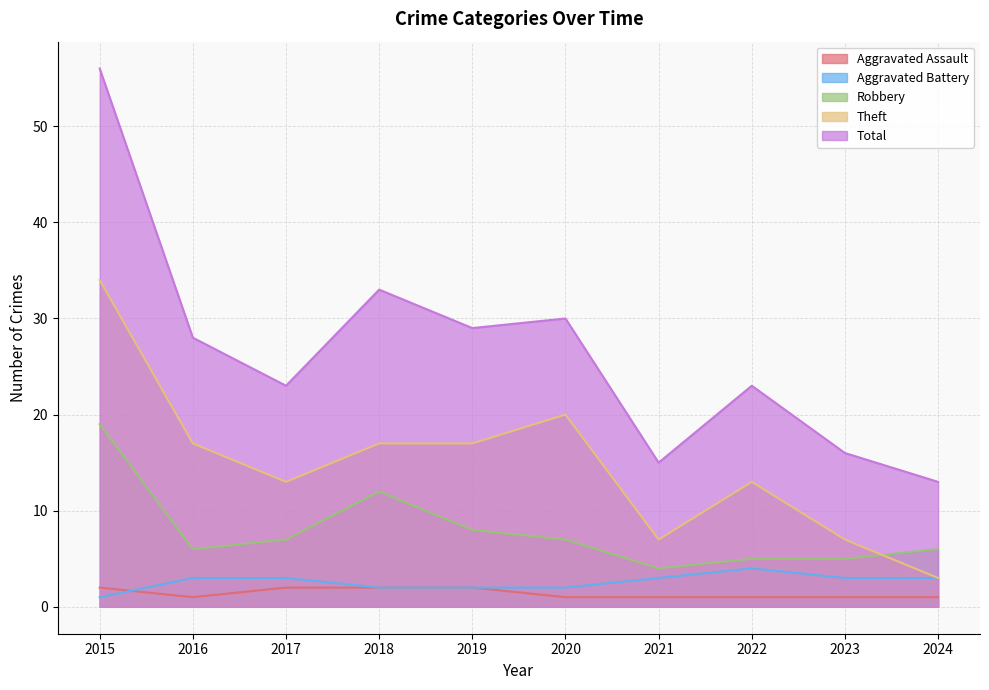

What are all the series names shown in the legend?

Aggravated Assault, Aggravated Battery, Robbery, Theft, Total